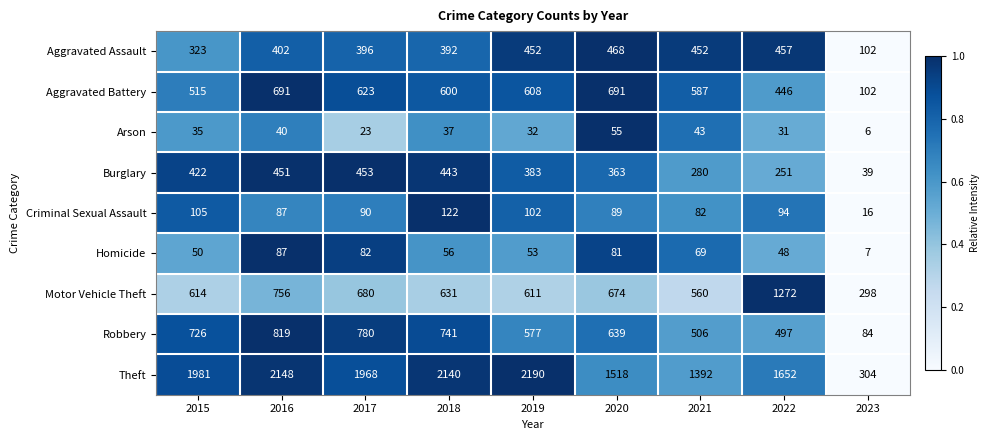

Where is Aggravated Battery nearest to the value 396?

2022